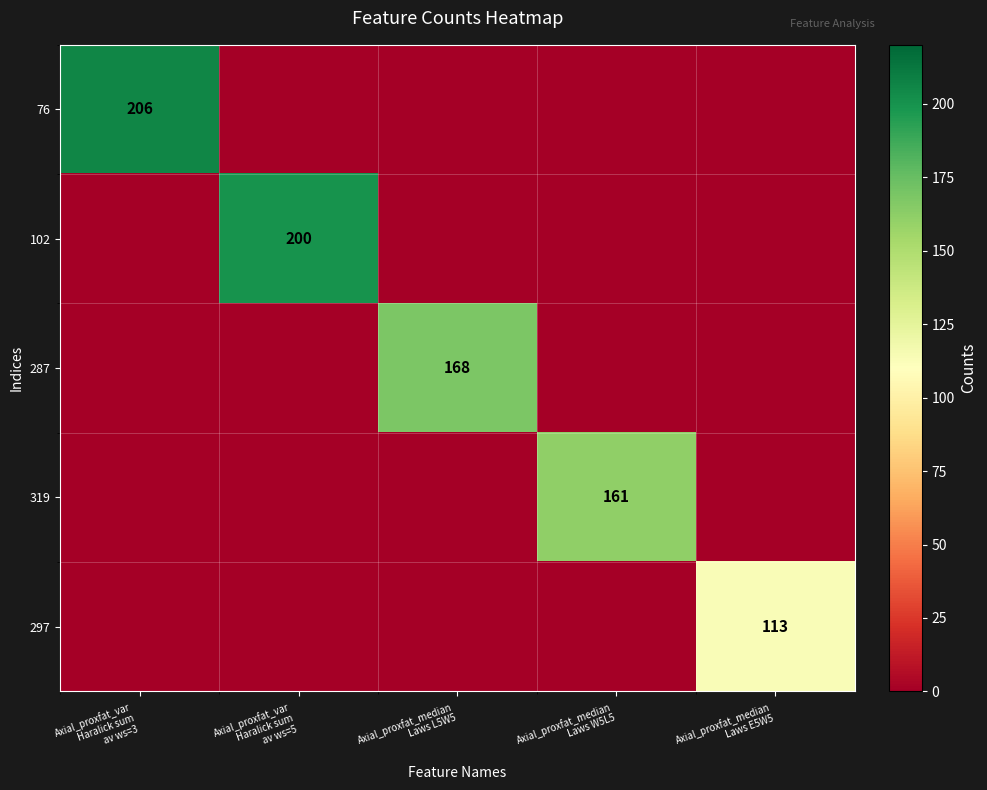

Is it true that 297 equals -64 at Axial_proxfat_var Haralick sum av ws=5?

False